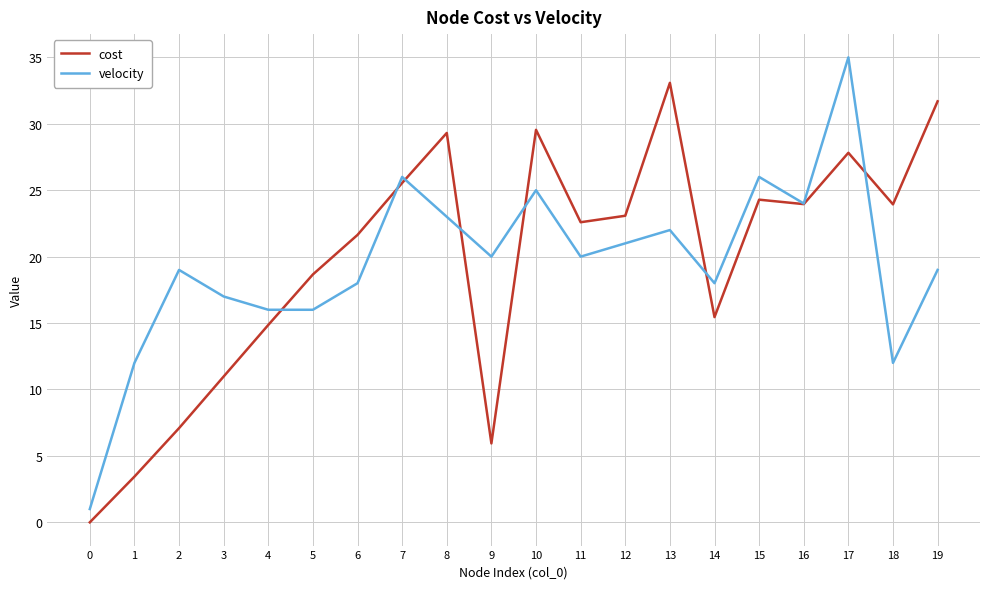

What is the difference between the highest and lowest values at 15?

1.7